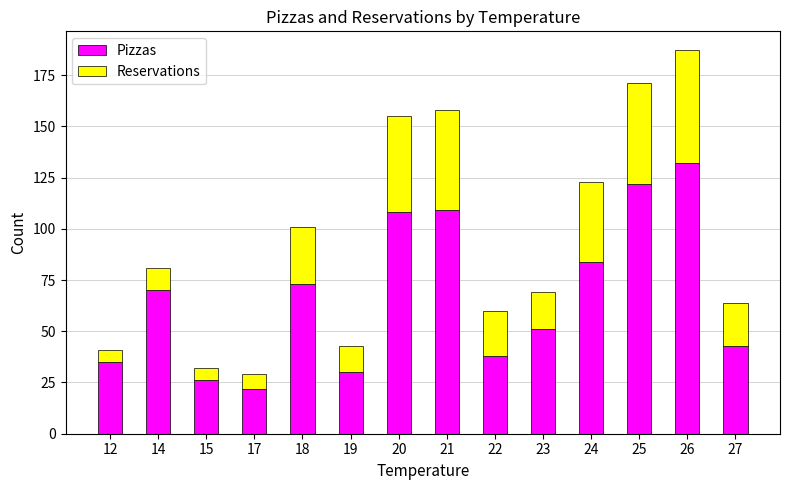

What is the highest value of the Pizzas series?

132